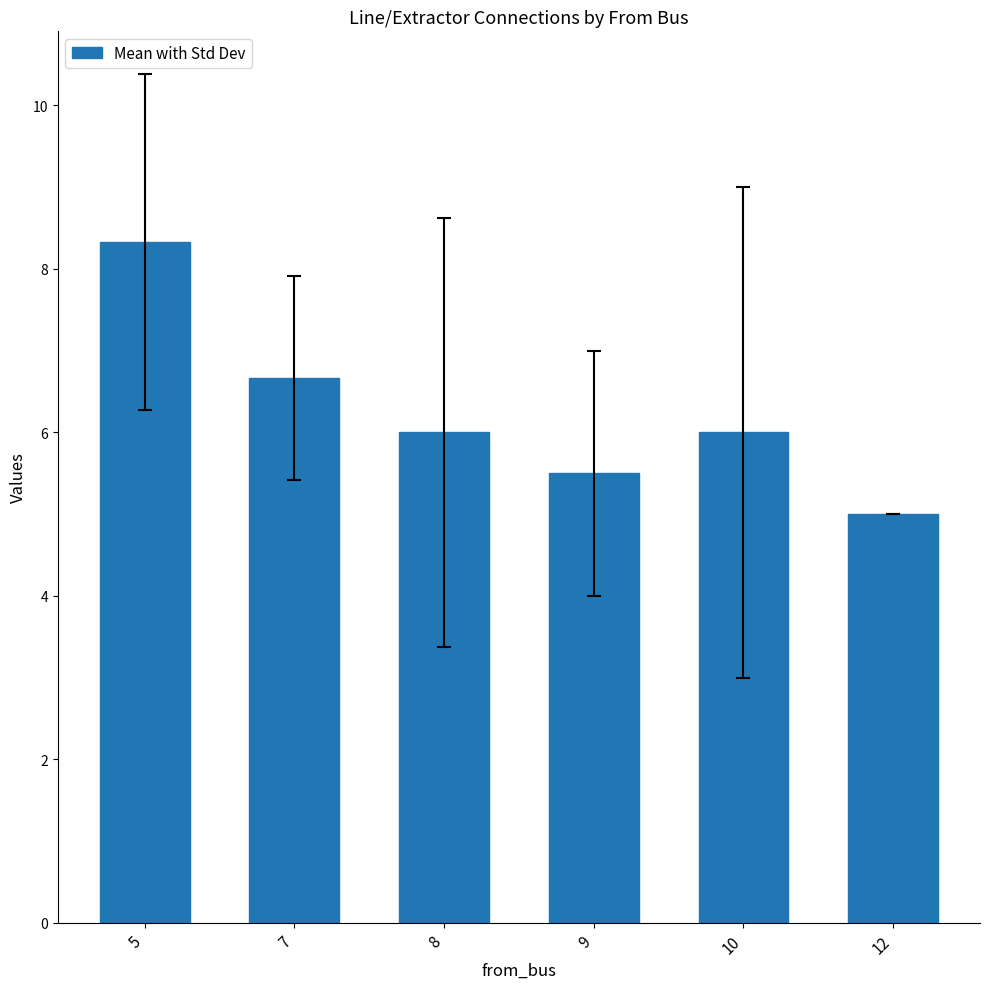

What is the difference between the maximum and minimum values?

3.3